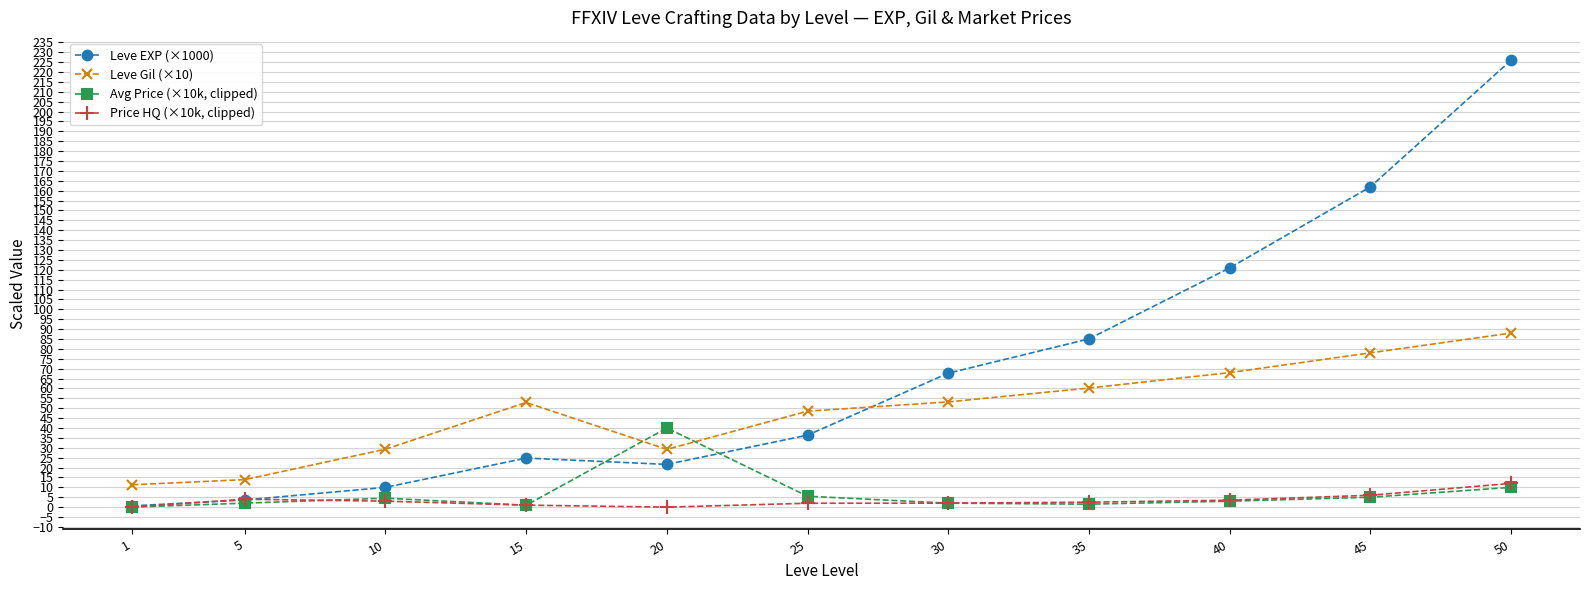

The value of Price HQ (×10k, clipped) at 25 is 1.9. True or false?

True